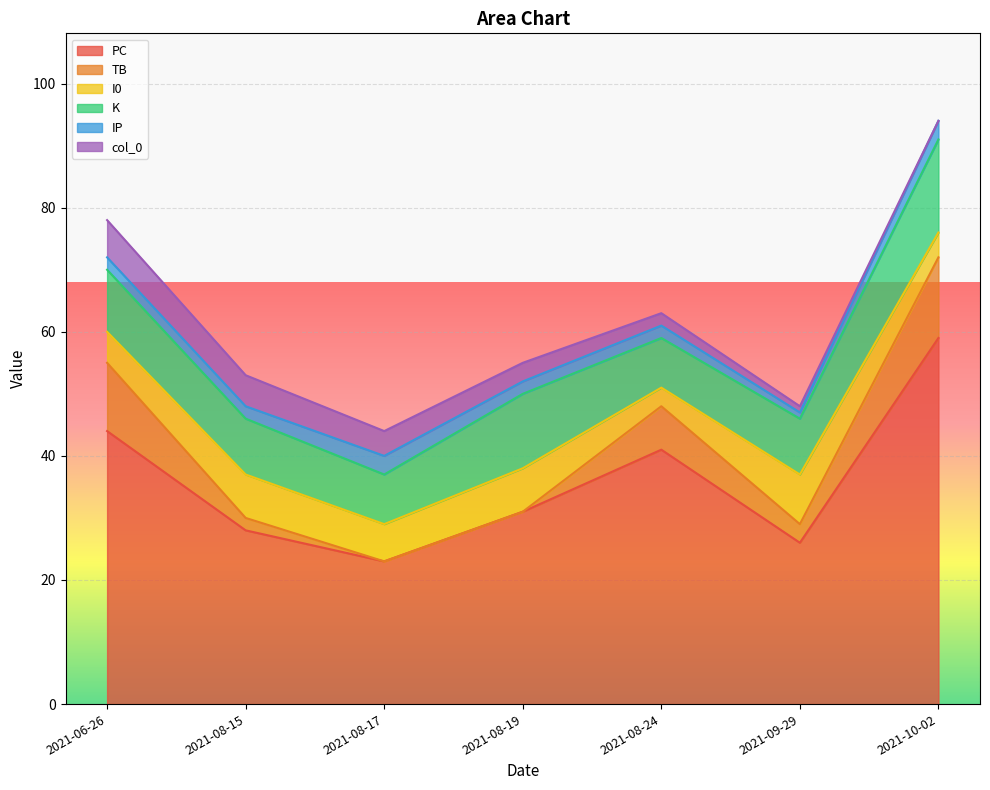

At which label does PC reach its peak?

2021-10-02